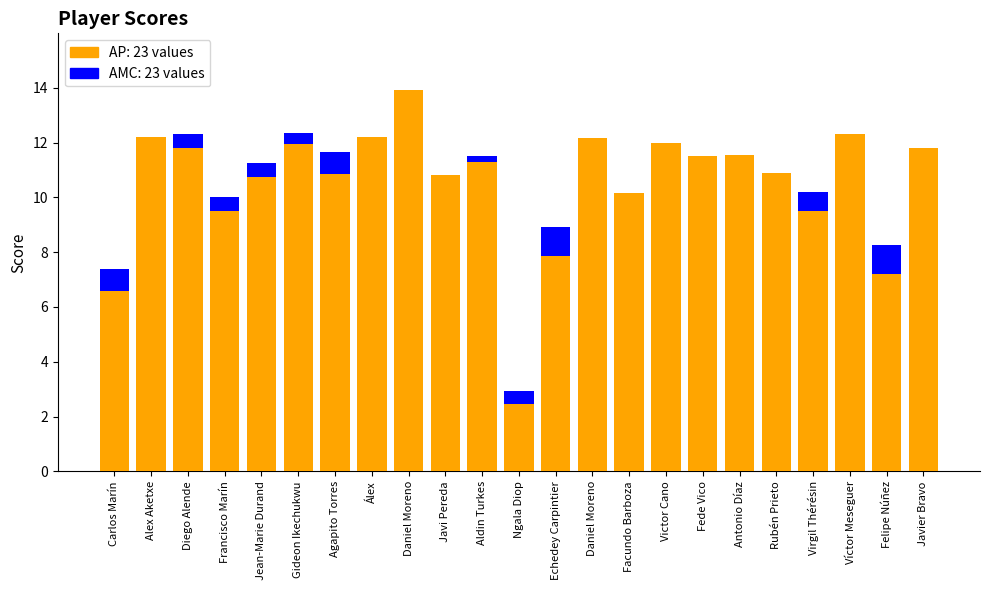

What is the average value of the AP series?

10.5